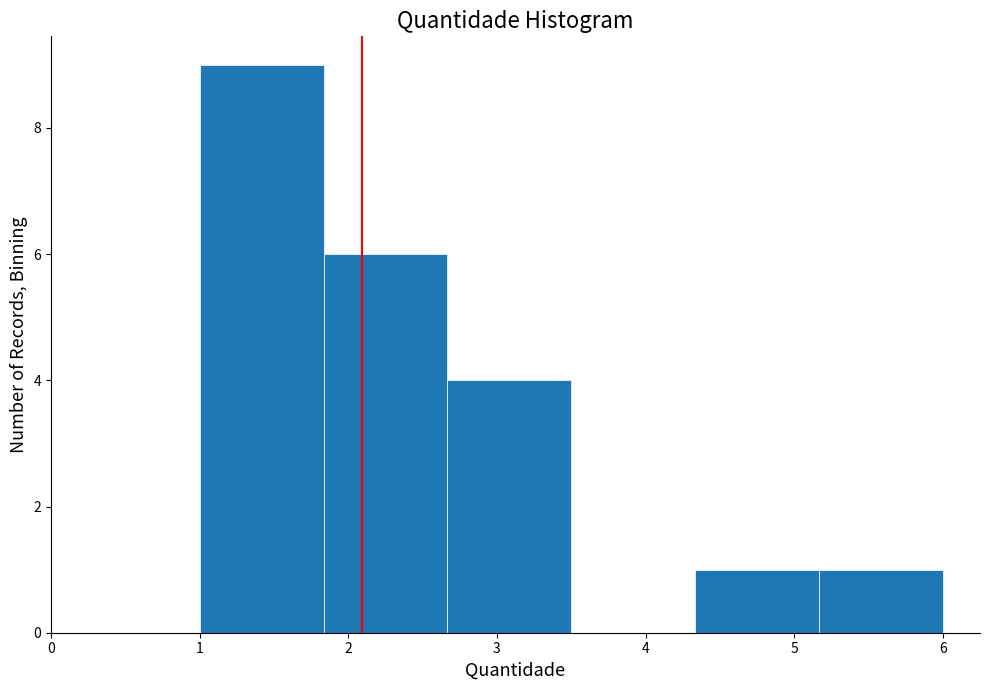

Reading left to right, transcribe this chart: for each bar, give the range it covers on the x-axis and its height. Neither the bar edges nor the heights are printed on the chart, so give them approximately, as read against the axes.

1.0 to 1.8: 9
1.8 to 2.7: 6
2.7 to 3.5: 4
3.5 to 4.3: 0
4.3 to 5.2: 1
5.2 to 6.0: 1